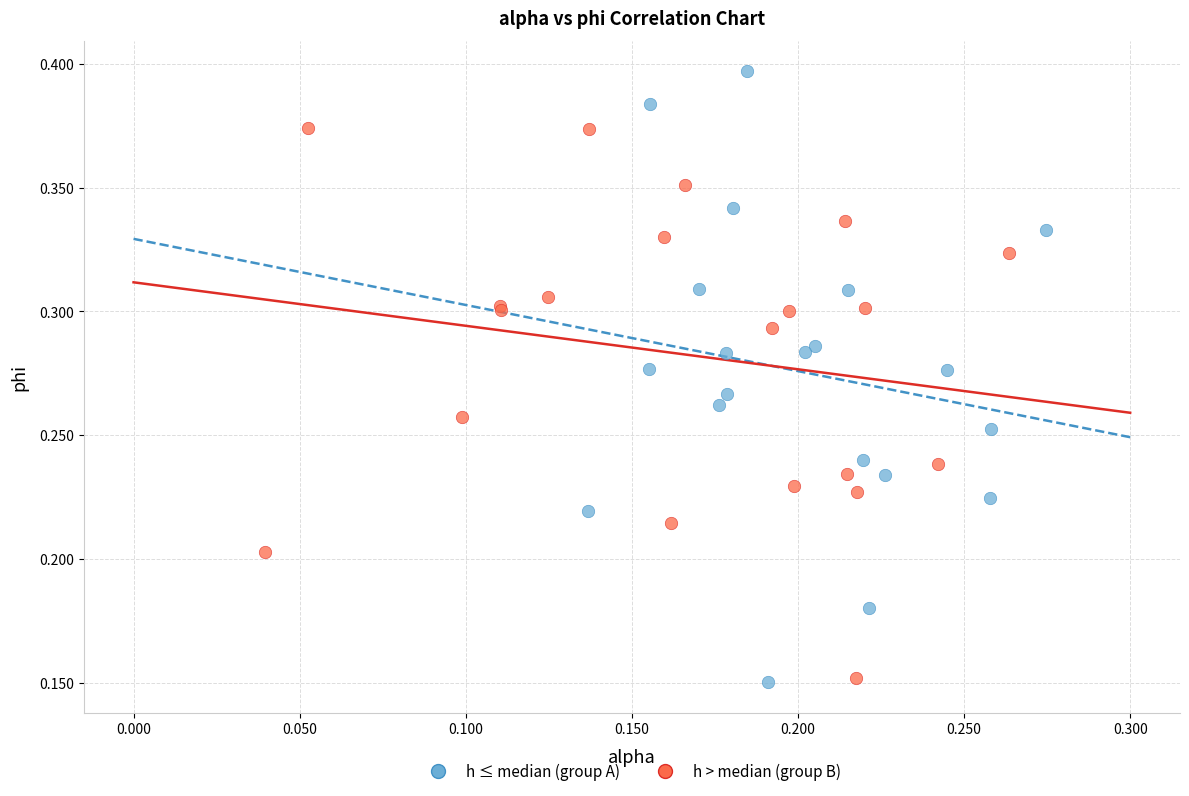

Which series contains the highest Y value?

h ≤ median (group A)